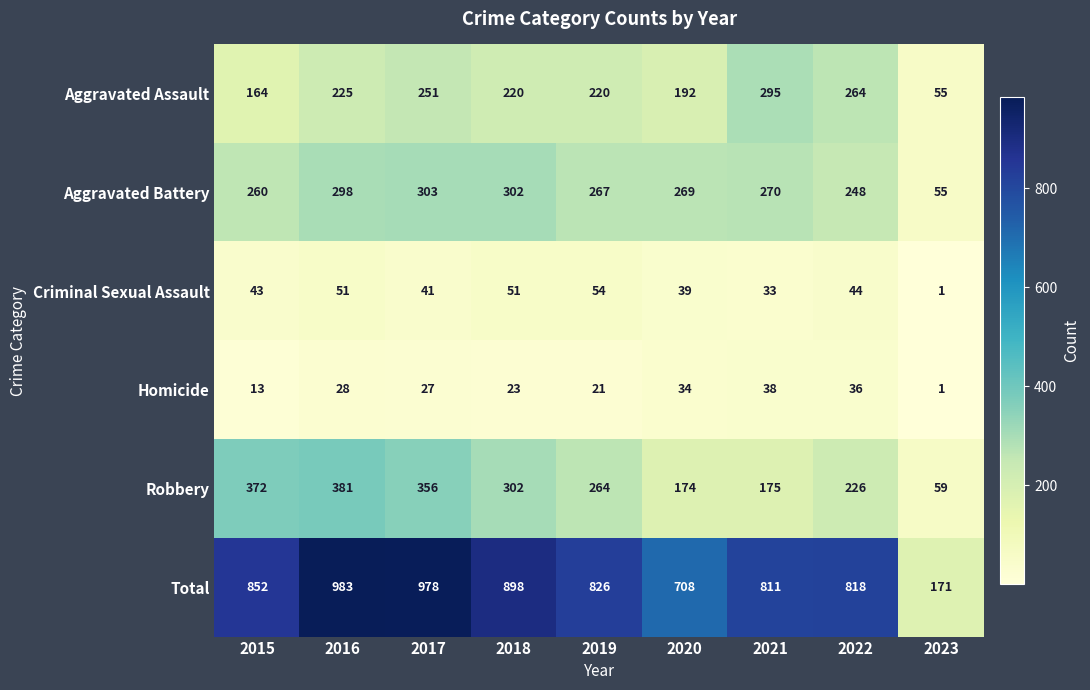

Rank the series by their maximum value, from lowest to highest.

Homicide, Criminal Sexual Assault, Aggravated Assault, Aggravated Battery, Robbery, Total